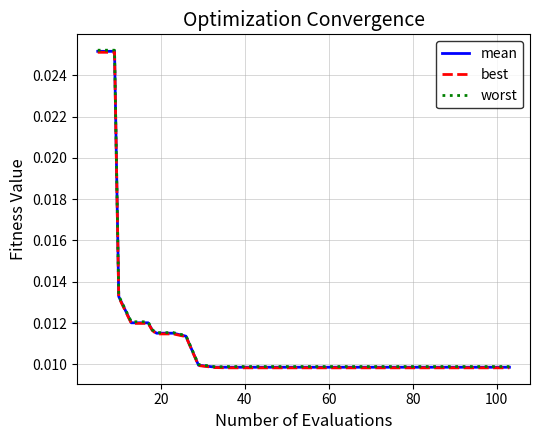

Which series has the largest range (max minus min)?

worst